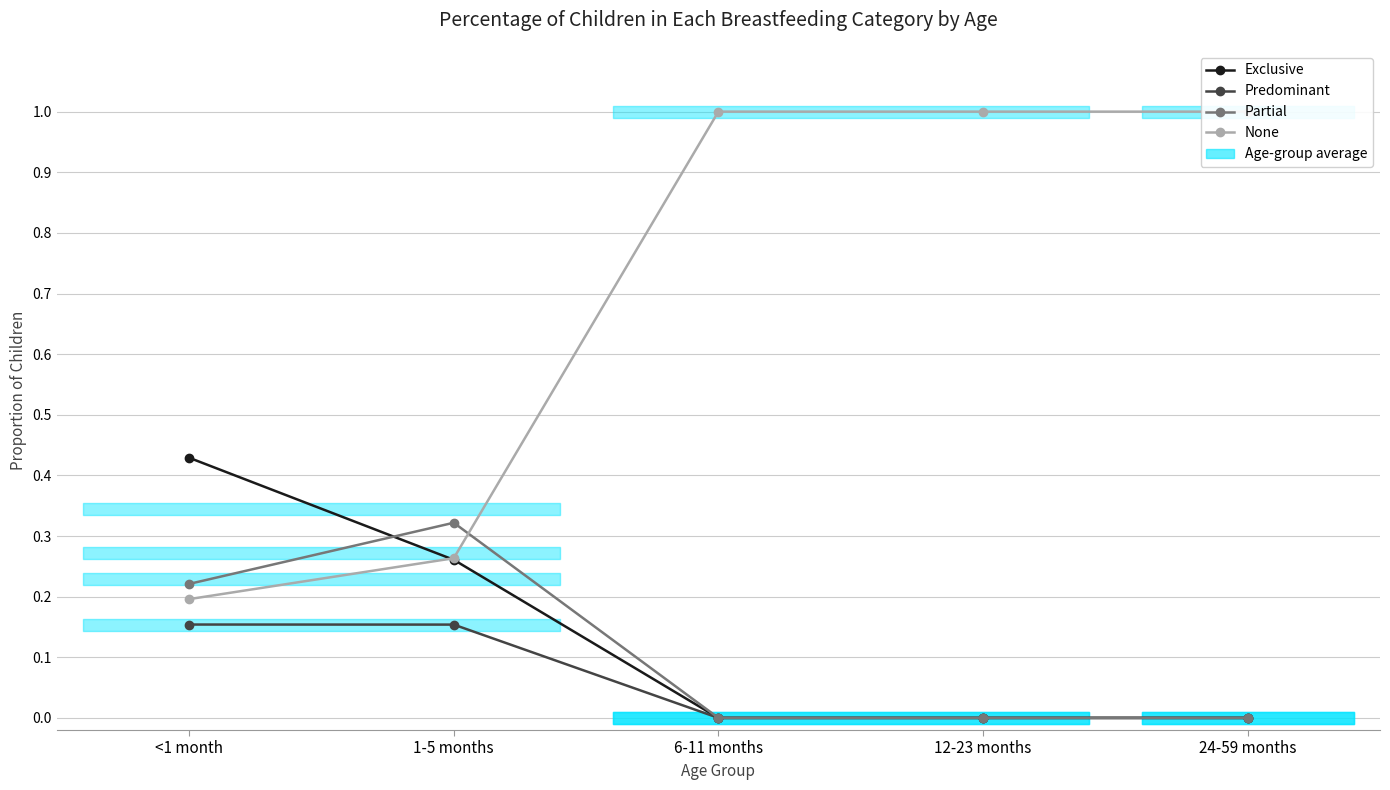

What is the sum of all Exclusive values?

0.7